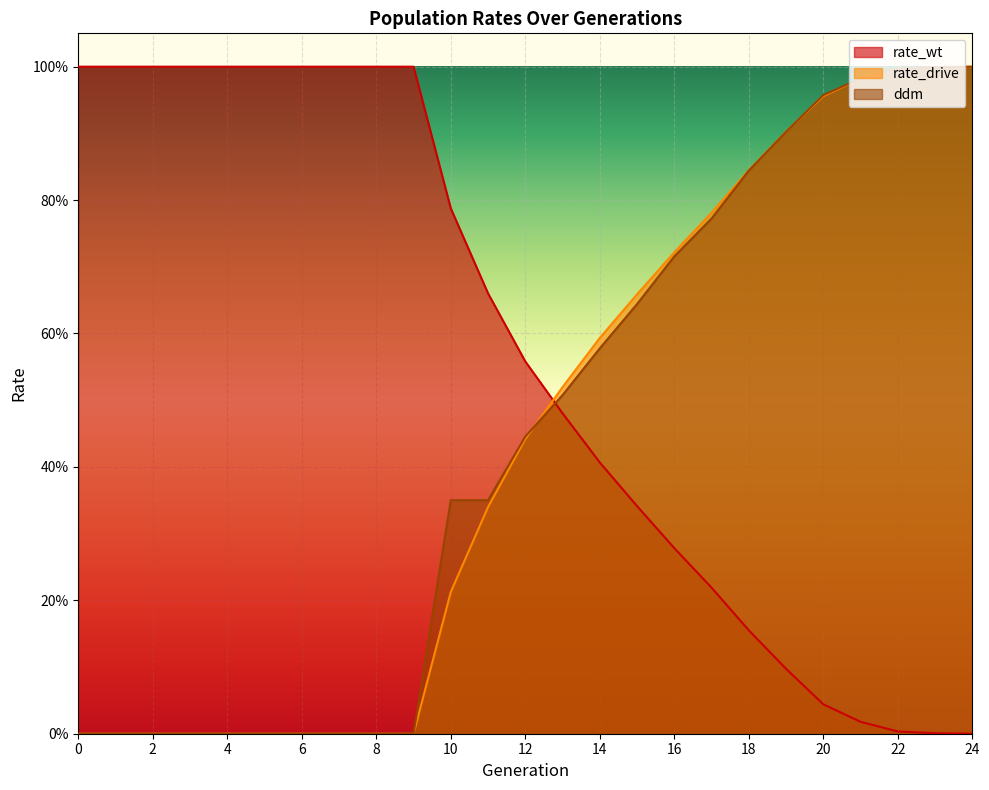

Reading right to left, what are all the values shown in this chart?

rate_wt: 0.0	0.0	0.0	0.0	0.0	0.1	0.2	0.2	0.3	0.3	0.4	0.5	0.6	0.7	0.8	1.0	1.0	1.0	1.0	1.0	1.0	1.0	1.0	1.0	1.0
rate_drive: 1.0	1.0	1.0	1.0	1.0	0.9	0.8	0.8	0.7	0.7	0.6	0.5	0.4	0.3	0.2	0.0	0.0	0.0	0.0	0.0	0.0	0.0	0.0	0.0	0.0
ddm: 1.0	1.0	1.0	1.0	1.0	0.9	0.8	0.8	0.7	0.6	0.6	0.5	0.4	0.4	0.4	0.0	0.0	0.0	0.0	0.0	0.0	0.0	0.0	0.0	0.0